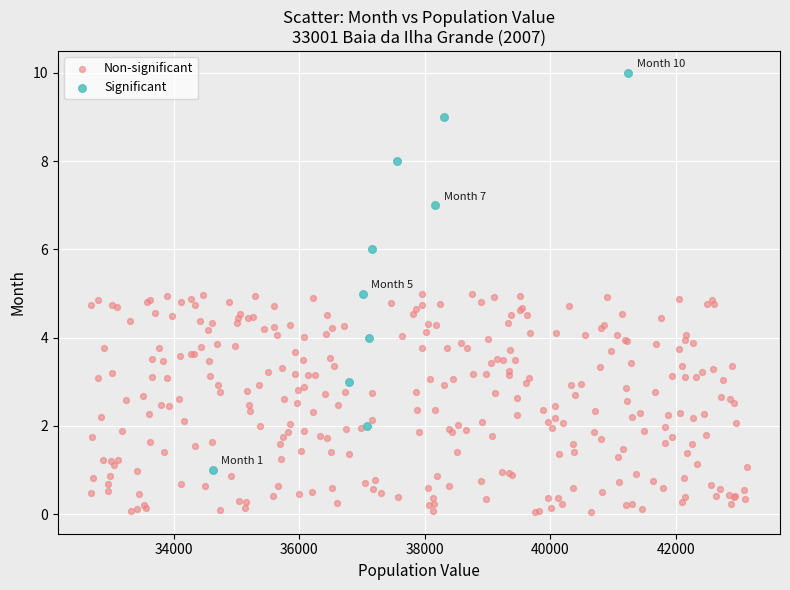

Which series reaches the maximum Y coordinate?

Significant